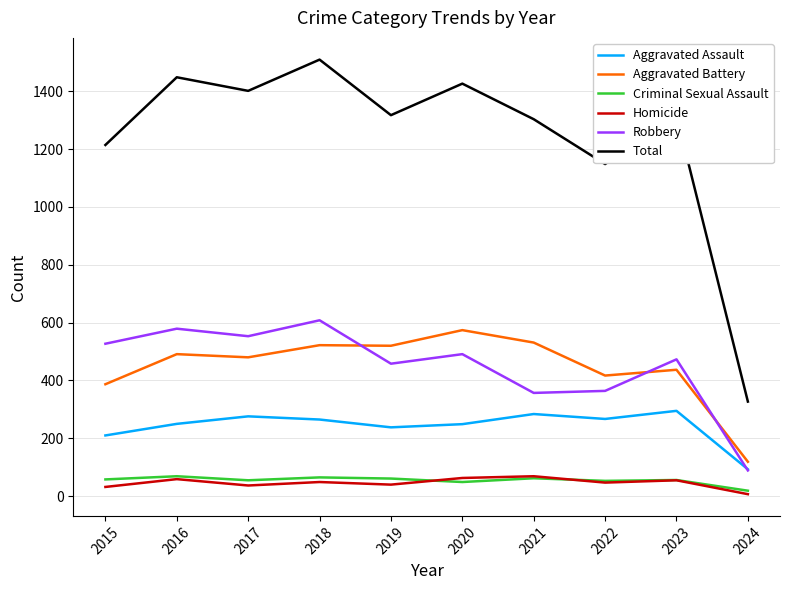

How many values in the Homicide series are below 49?

5